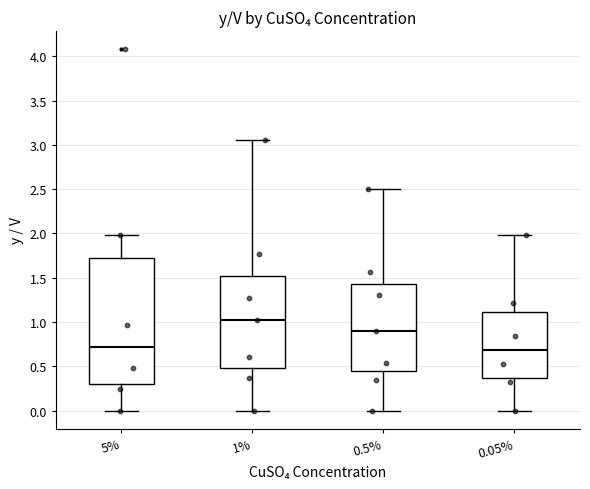

Comparing the boxes themselves (not the whiskers), which one is the tallest?

5%